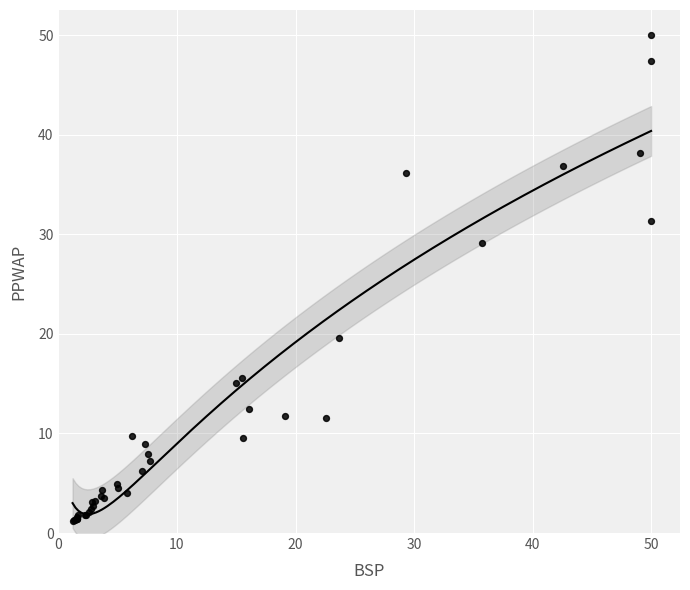

What Y value in the scatter plot is closest to 25?

29.1